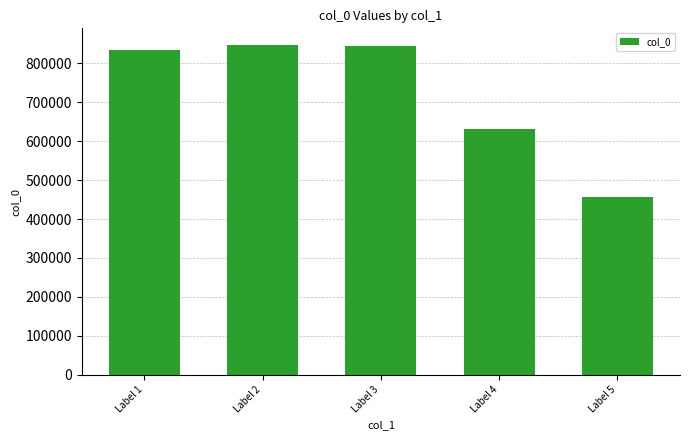

What is the sum of all values?

3612636